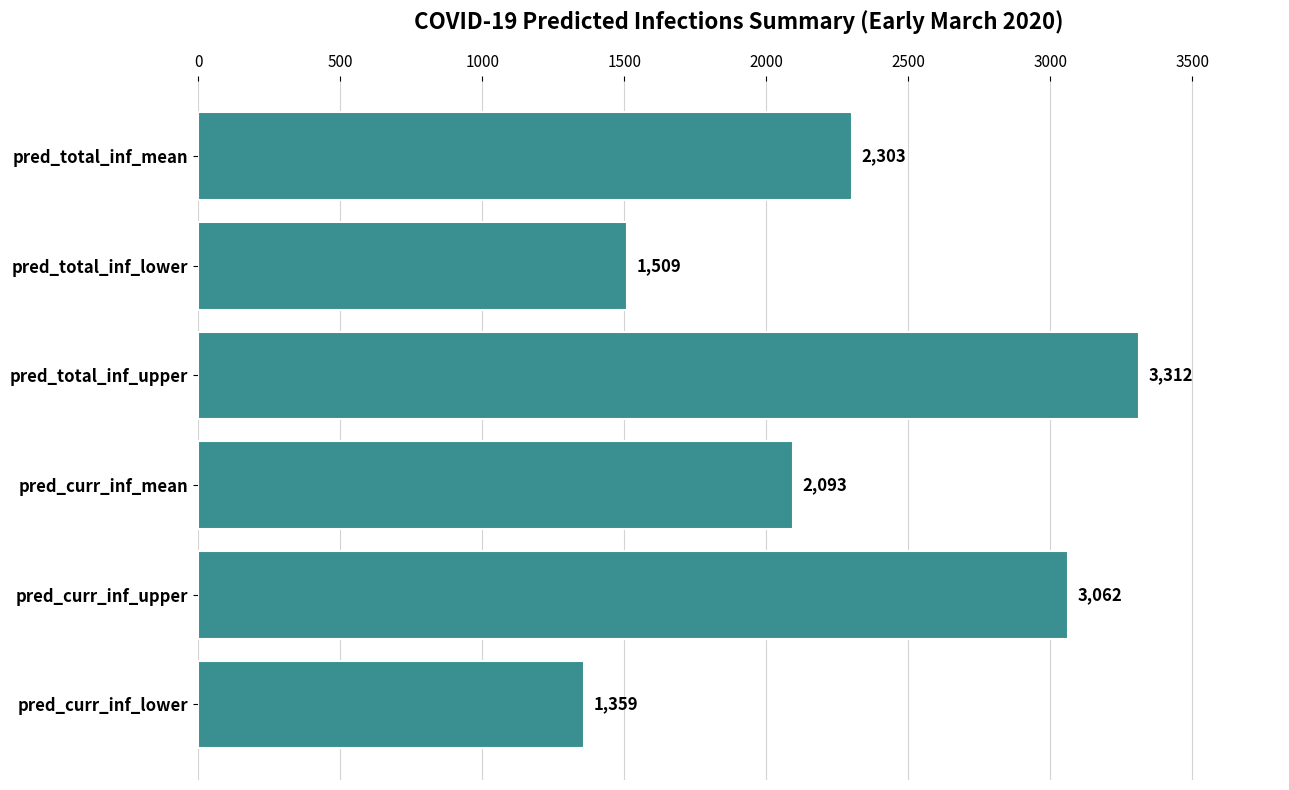

Read the value at pred_total_inf_mean, to the nearest 100.

2300